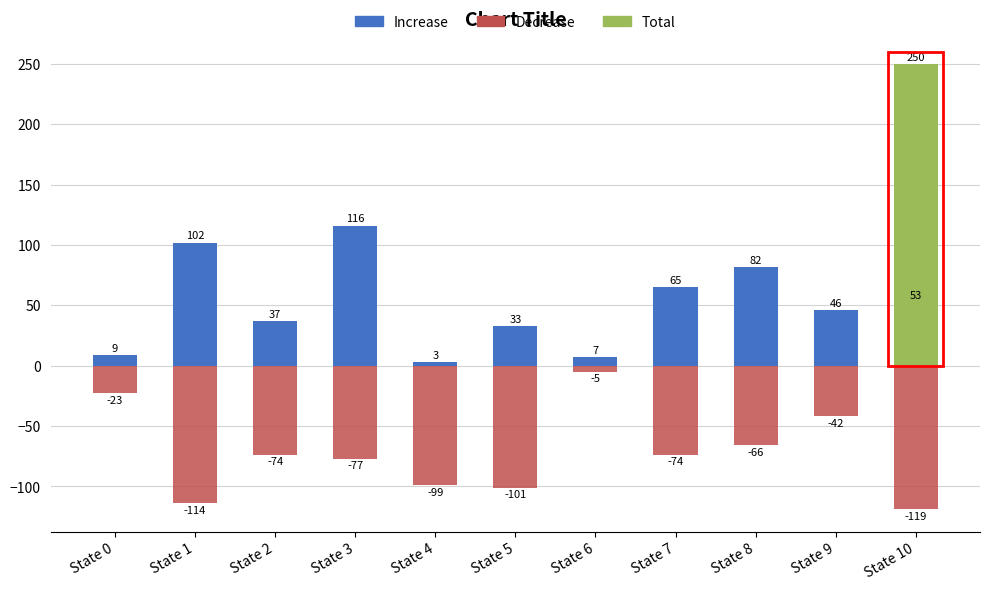

What is the total value across all series at State 3?

39